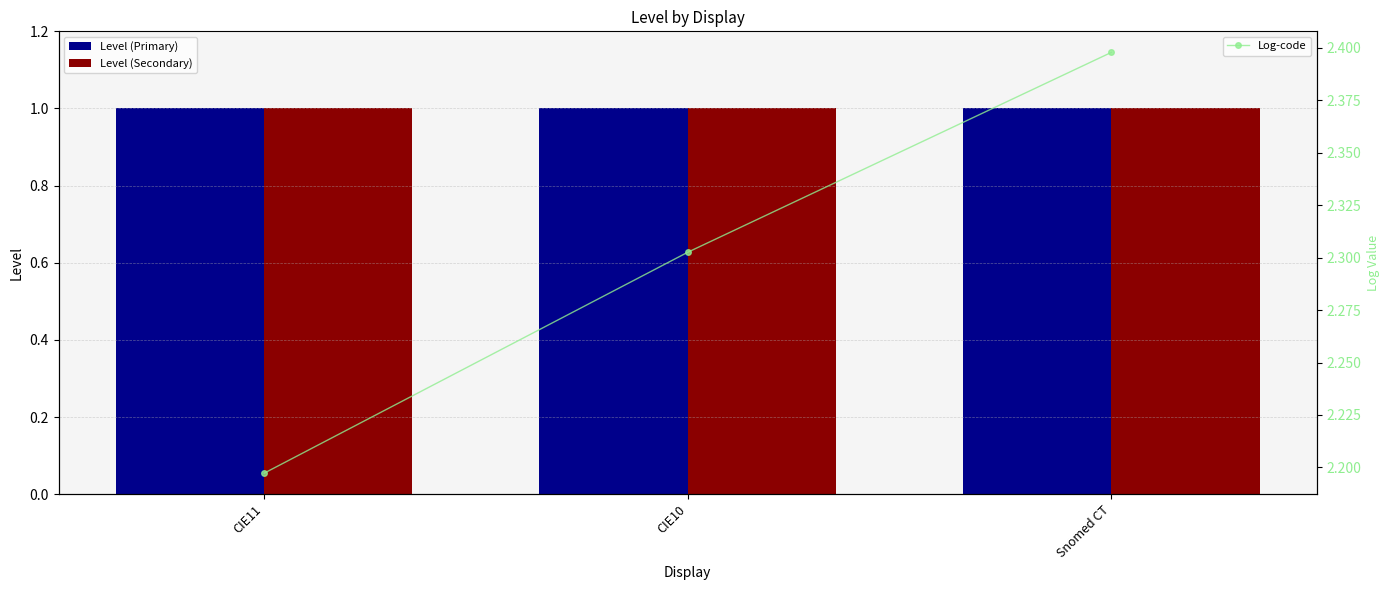

What position from the right is CIE11?

3